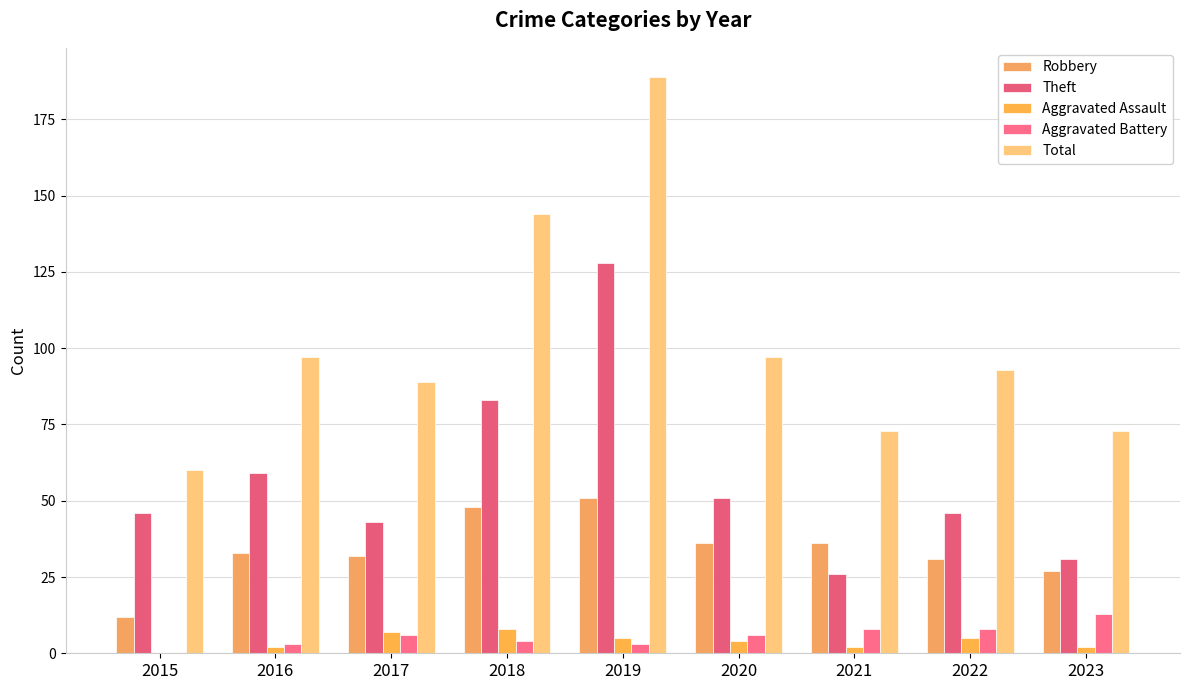

Reading left to right, extract all data points from this chart.

Robbery: 12	33	32	48	51	36	36	31	27
Theft: 46	59	43	83	128	51	26	46	31
Aggravated Assault: 0	2	7	8	5	4	2	5	2
Aggravated Battery: 0	3	6	4	3	6	8	8	13
Total: 60	97	89	144	189	97	73	93	73